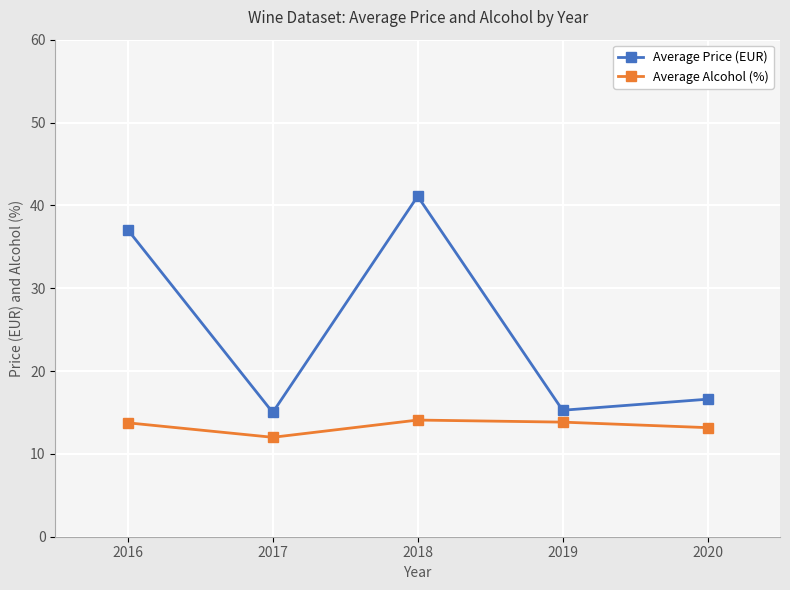

Between 2016 and 2018, which series saw the biggest shift?

Average Price (EUR)